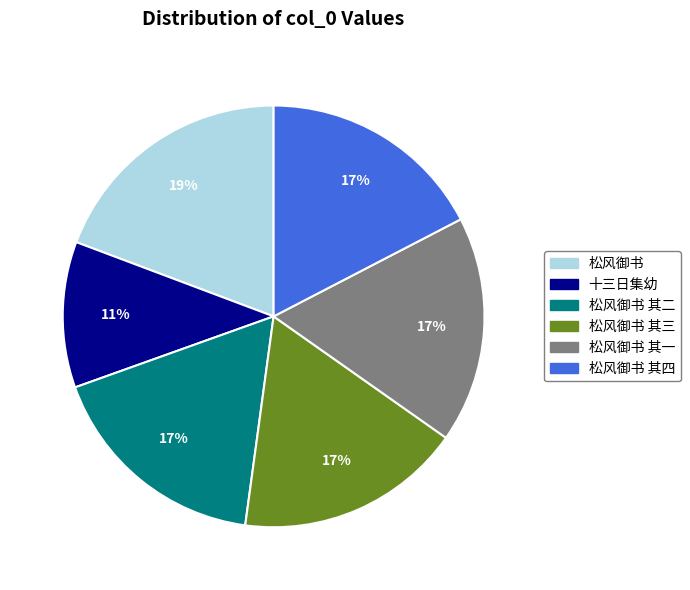

Does 松风御书 其三 account for over 50% of the chart?

No